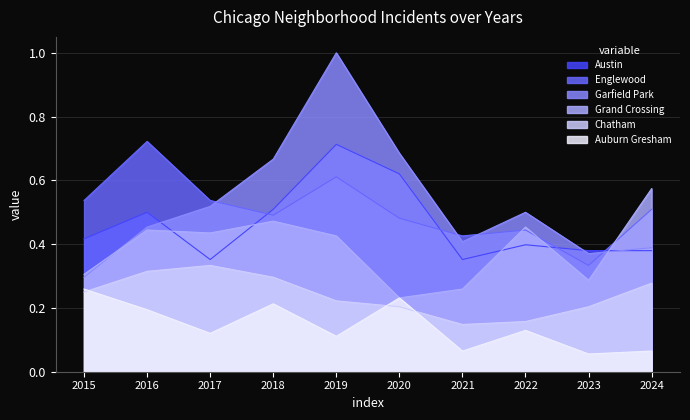

At which category does Englewood reach its first local valley?

2018